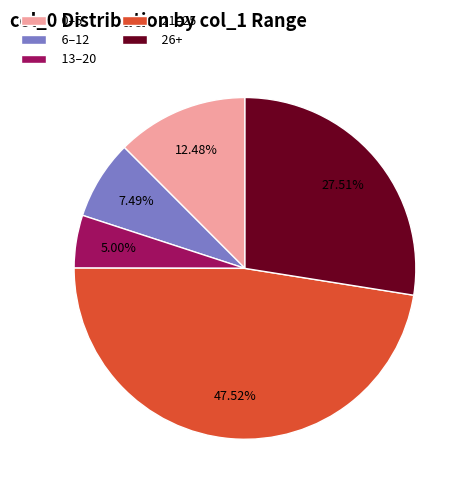

What is the smallest slice in the pie chart?

13–20